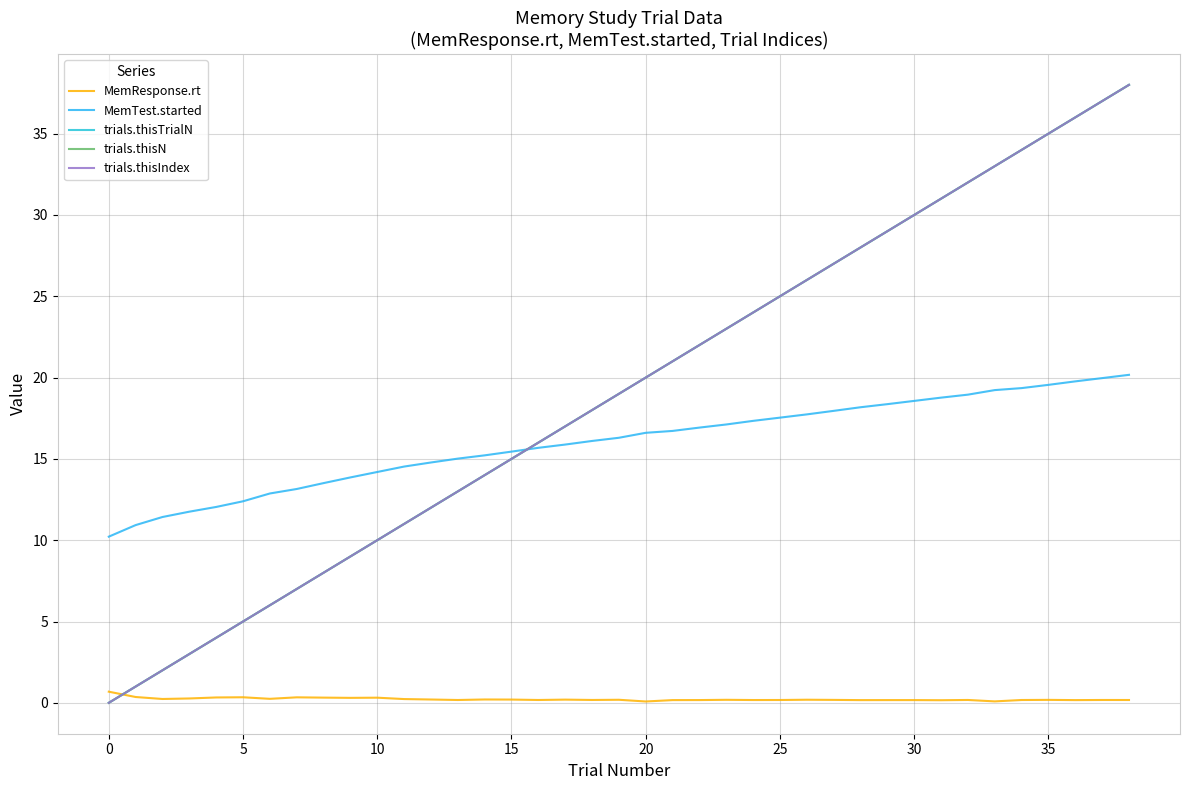

True or false: trials.thisTrialN and trials.thisN intersect in this chart.

False